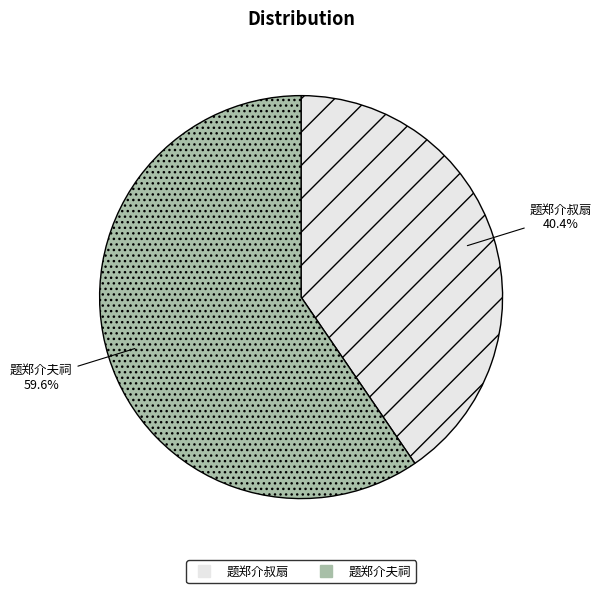

Rank the categories by value from lowest to highest.

题郑介叔扇, 题郑介夫祠